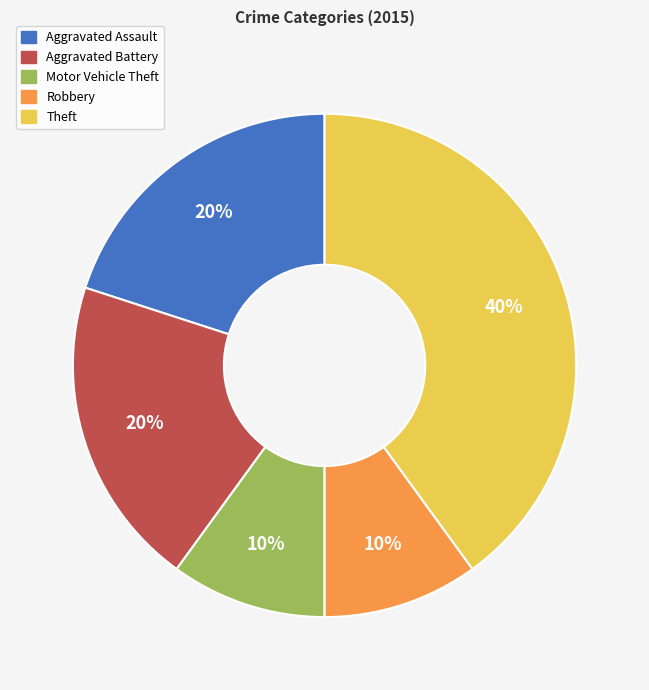

Count the number of slices in the pie.

5